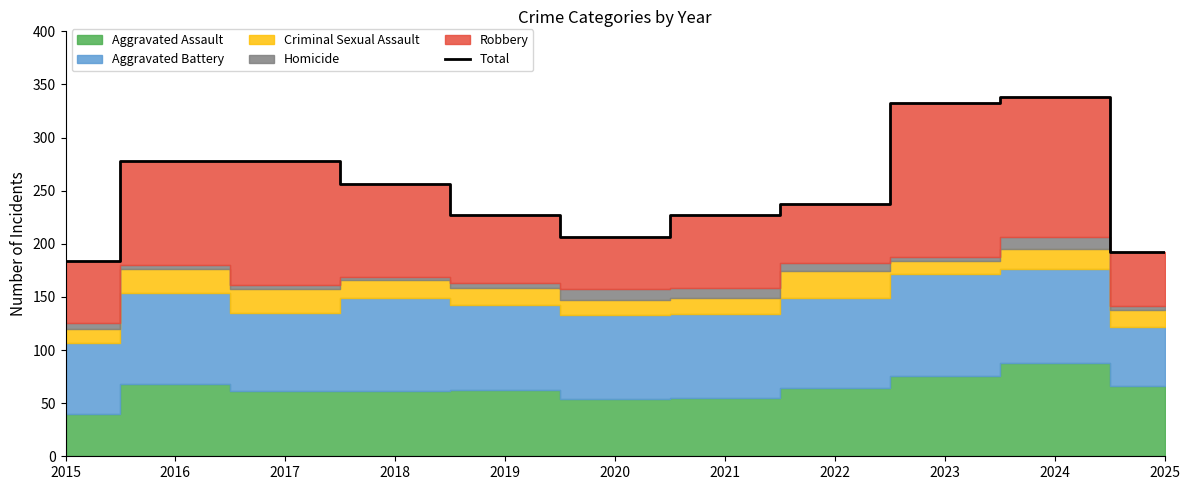

Which label corresponds to the largest value in the chart?

2024